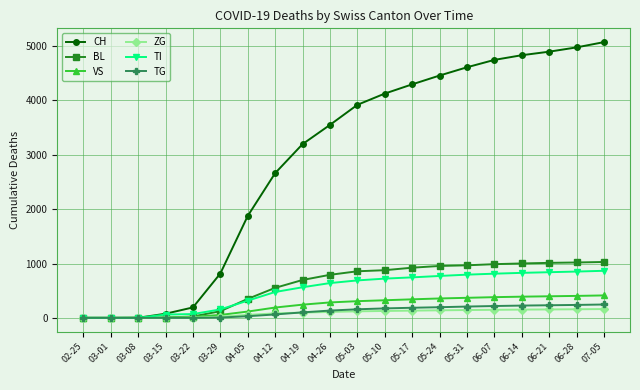

What is the maximum value for VS?

413